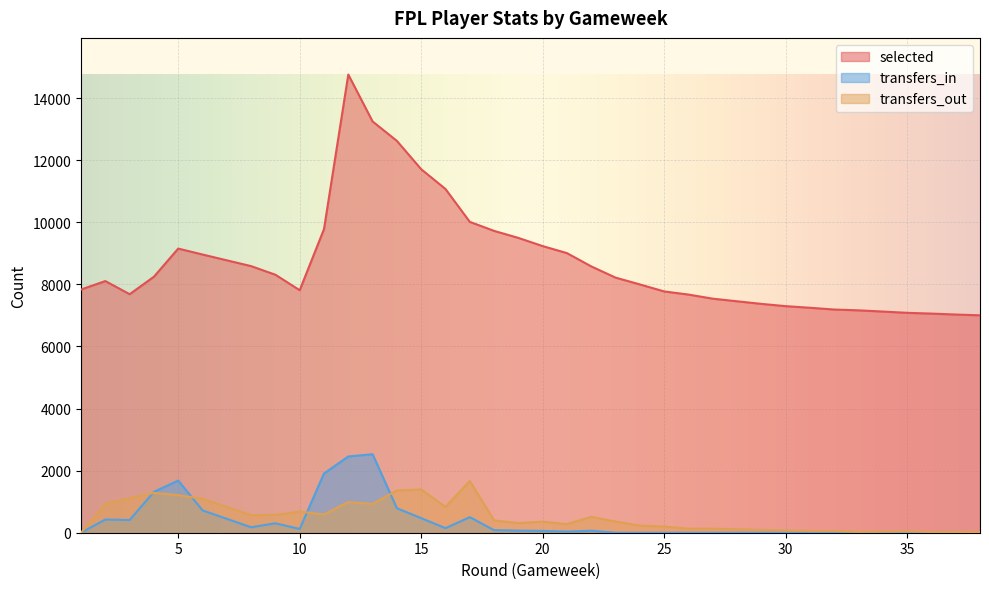

What is the maximum value for transfers_in?

2528